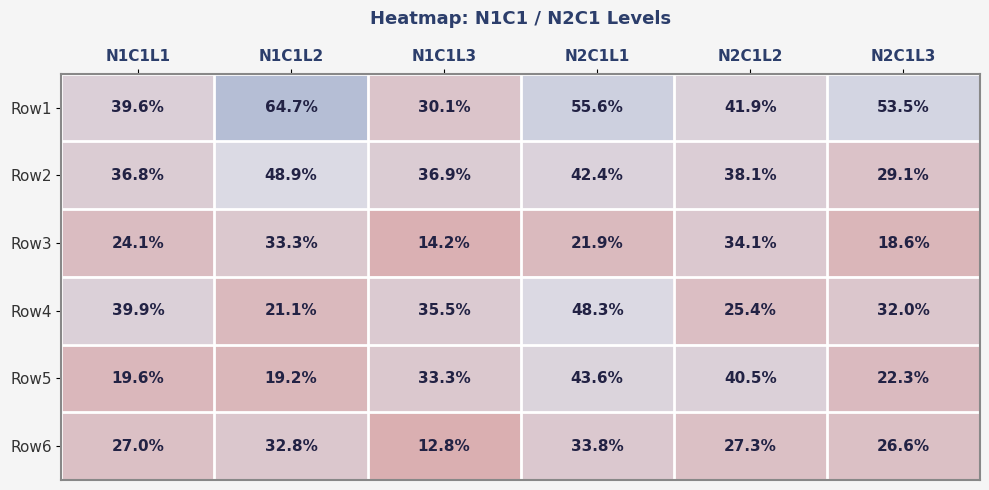

At which label is Row6 closest to 23?

N2C1L3